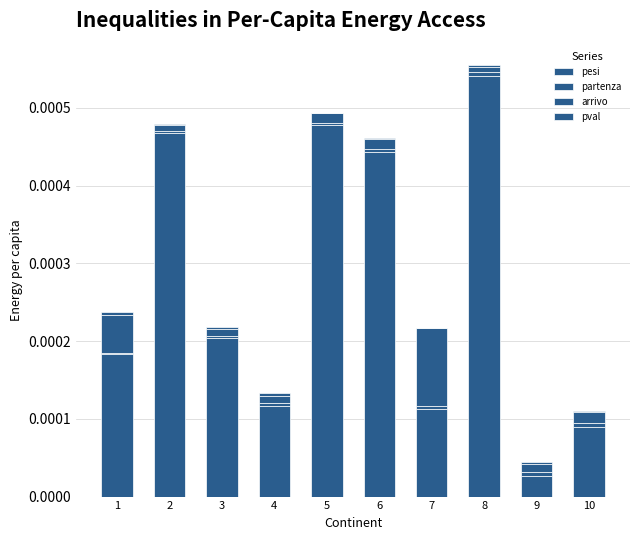

Which series changed the most between 3 and 8?

pesi